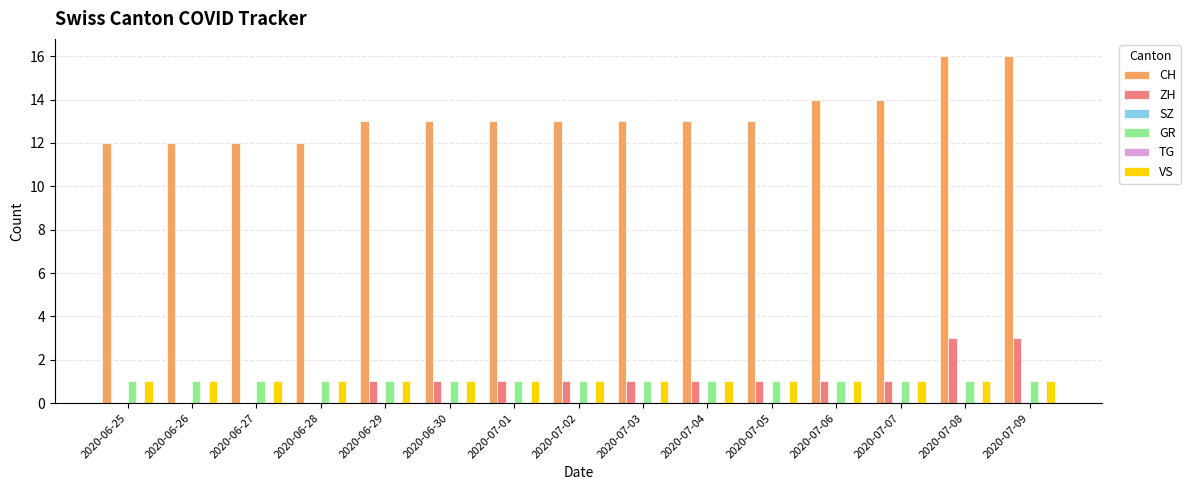

List the labels in order of VS value, largest first.

2020-06-25, 2020-06-26, 2020-06-27, 2020-06-28, 2020-06-29, 2020-06-30, 2020-07-01, 2020-07-02, 2020-07-03, 2020-07-04, 2020-07-05, 2020-07-06, 2020-07-07, 2020-07-08, 2020-07-09